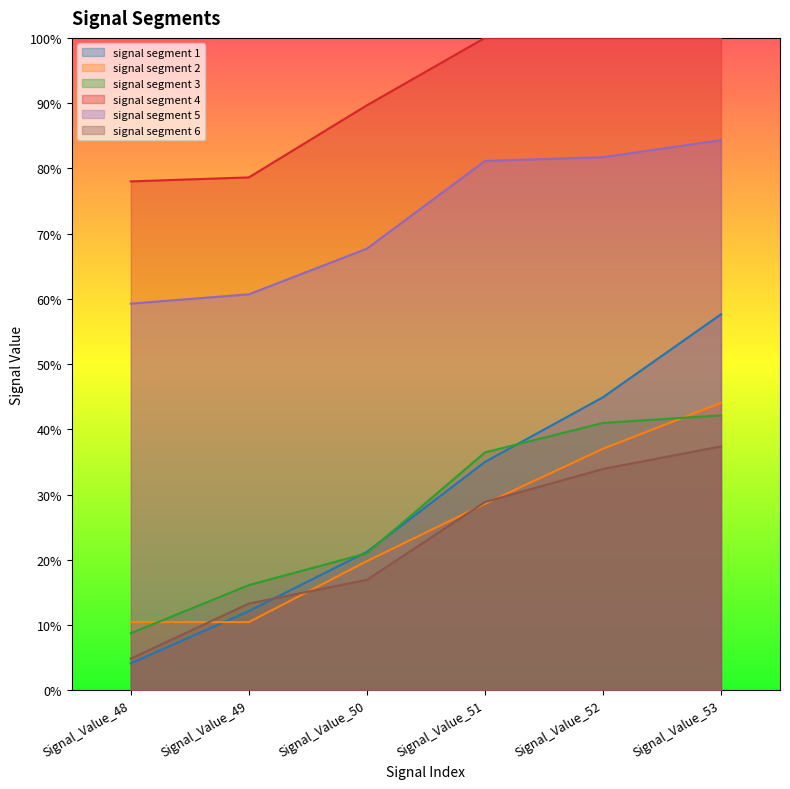

True or false: signal segment 3 and signal segment 6 cross at least once.

False